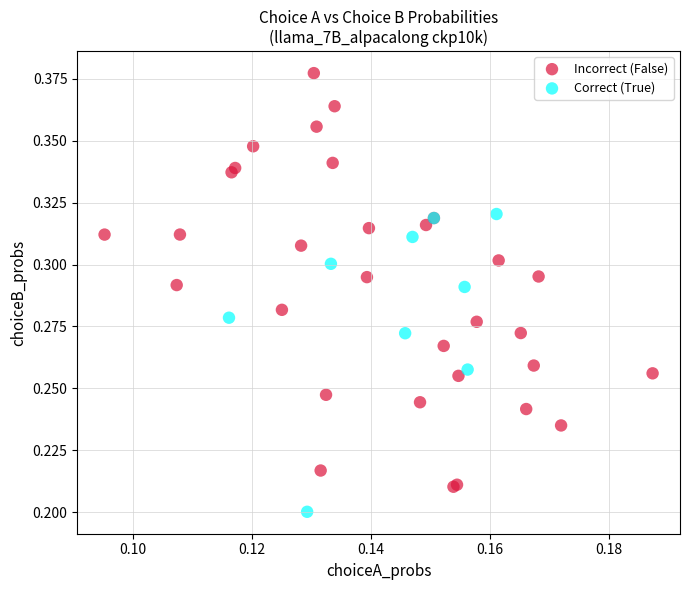

Which series has the widest spread of Y values?

Incorrect (False)